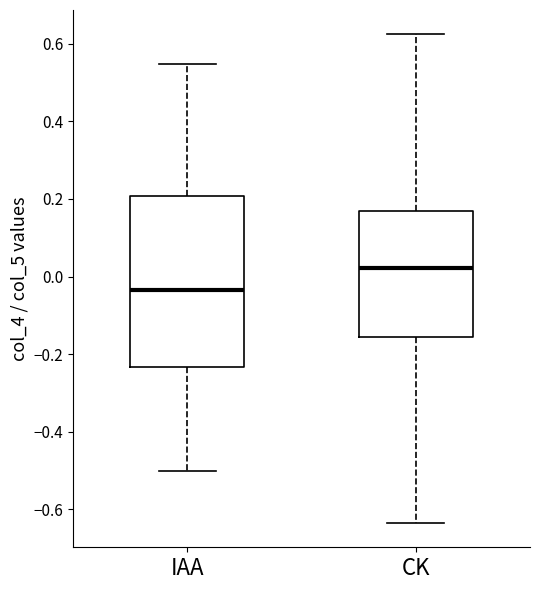

Reading left to right, read every box against the y-axis: the position of its median line, the range the box covers, and the ends of its whiskers. The values are not printed on the chart, so give them approximately, as read against the axis.

IAA: median -0.04, box -0.24 to 0.20, whiskers -0.50 to 0.54
CK: median 0.02, box -0.16 to 0.16, whiskers -0.64 to 0.62